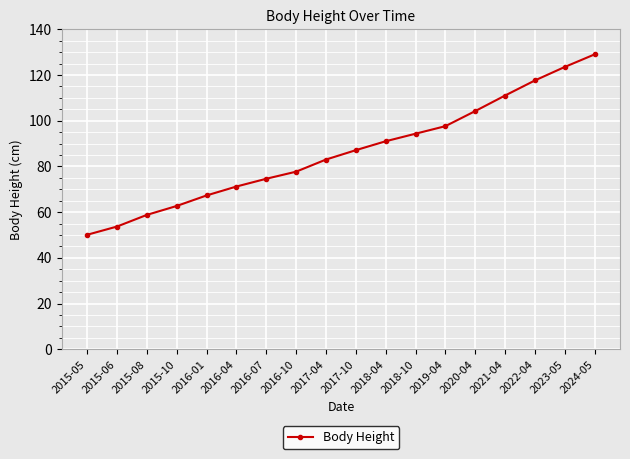

True or false: the data shows 77.7 at 2016-10.

True